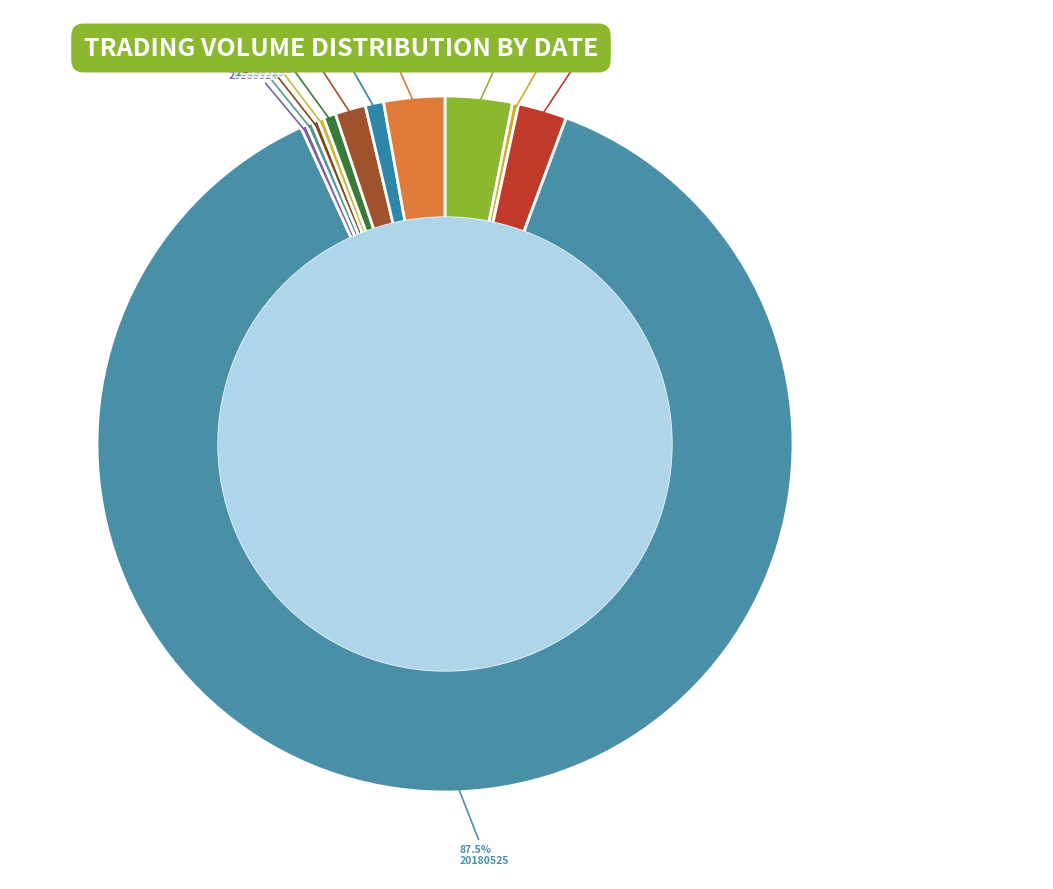

What percentage is the 20180514 slice, to the nearest percent?

3%